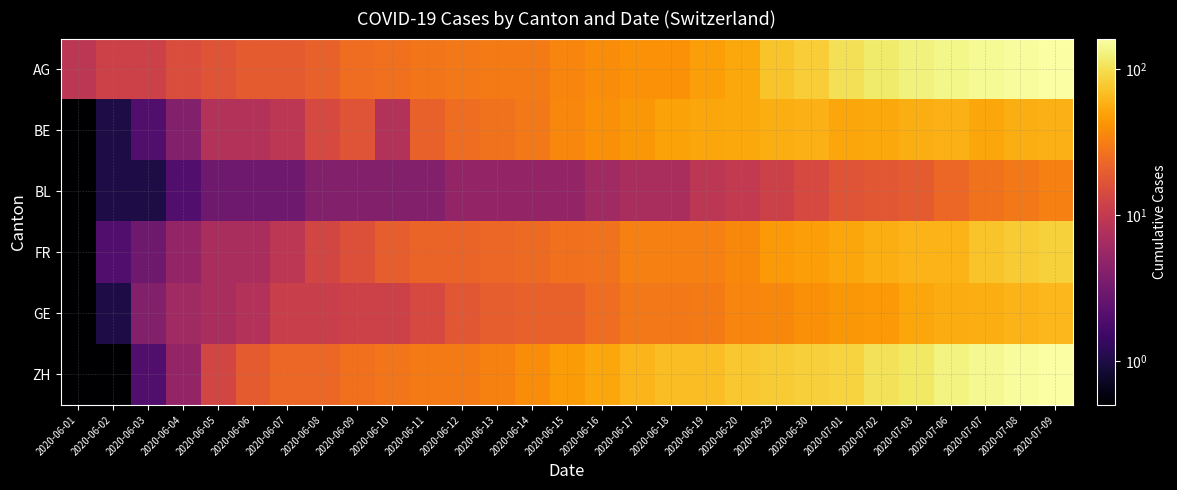

What is the total value across all series at 2020-06-04?

37.0